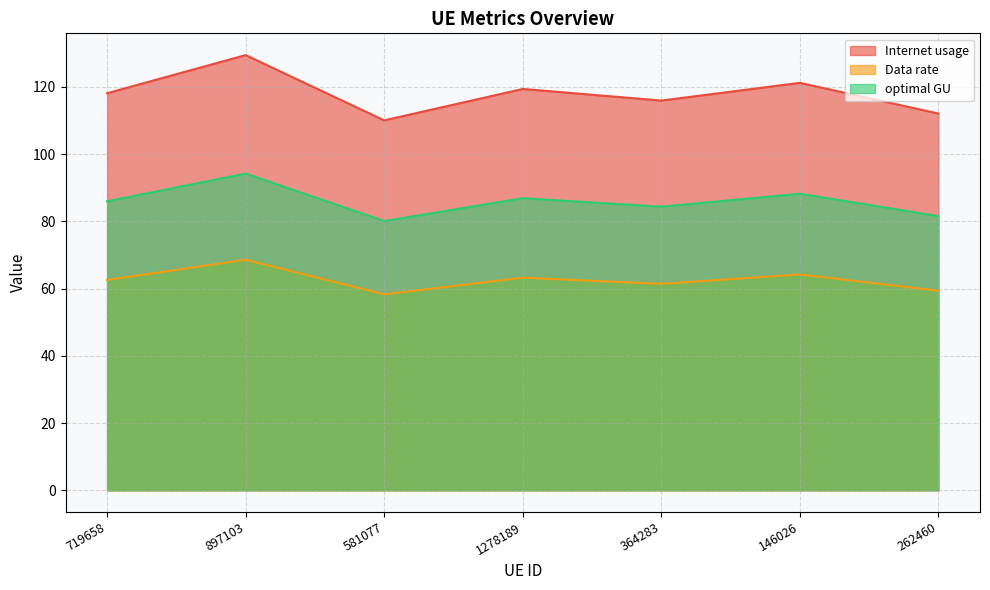

True or false: Data rate and optimal GU intersect in this chart.

False